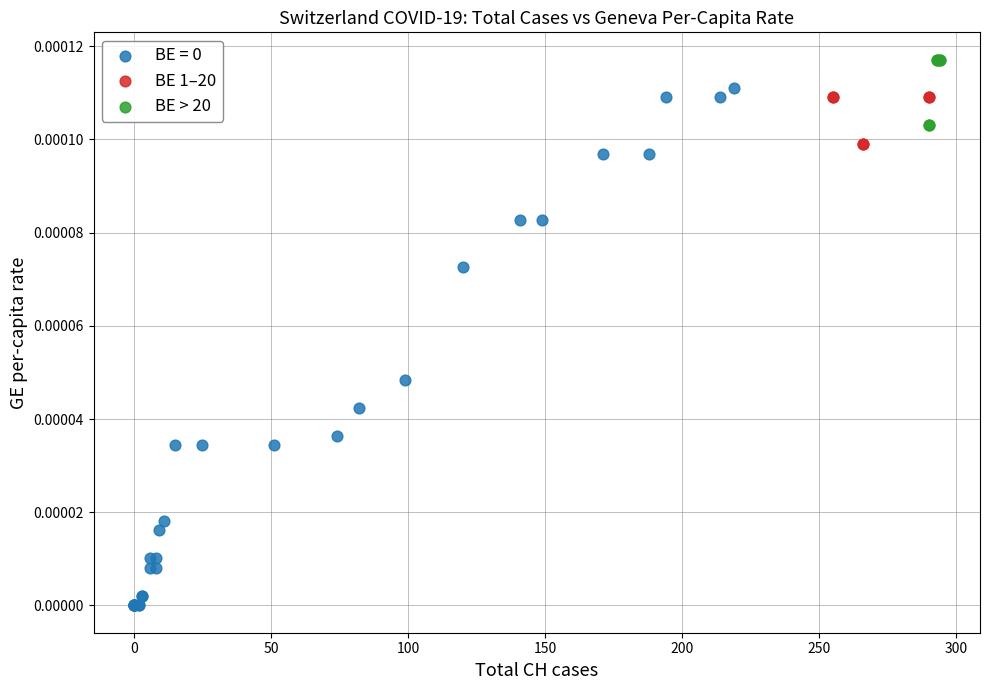

Which series contains the highest Y value?

BE > 20